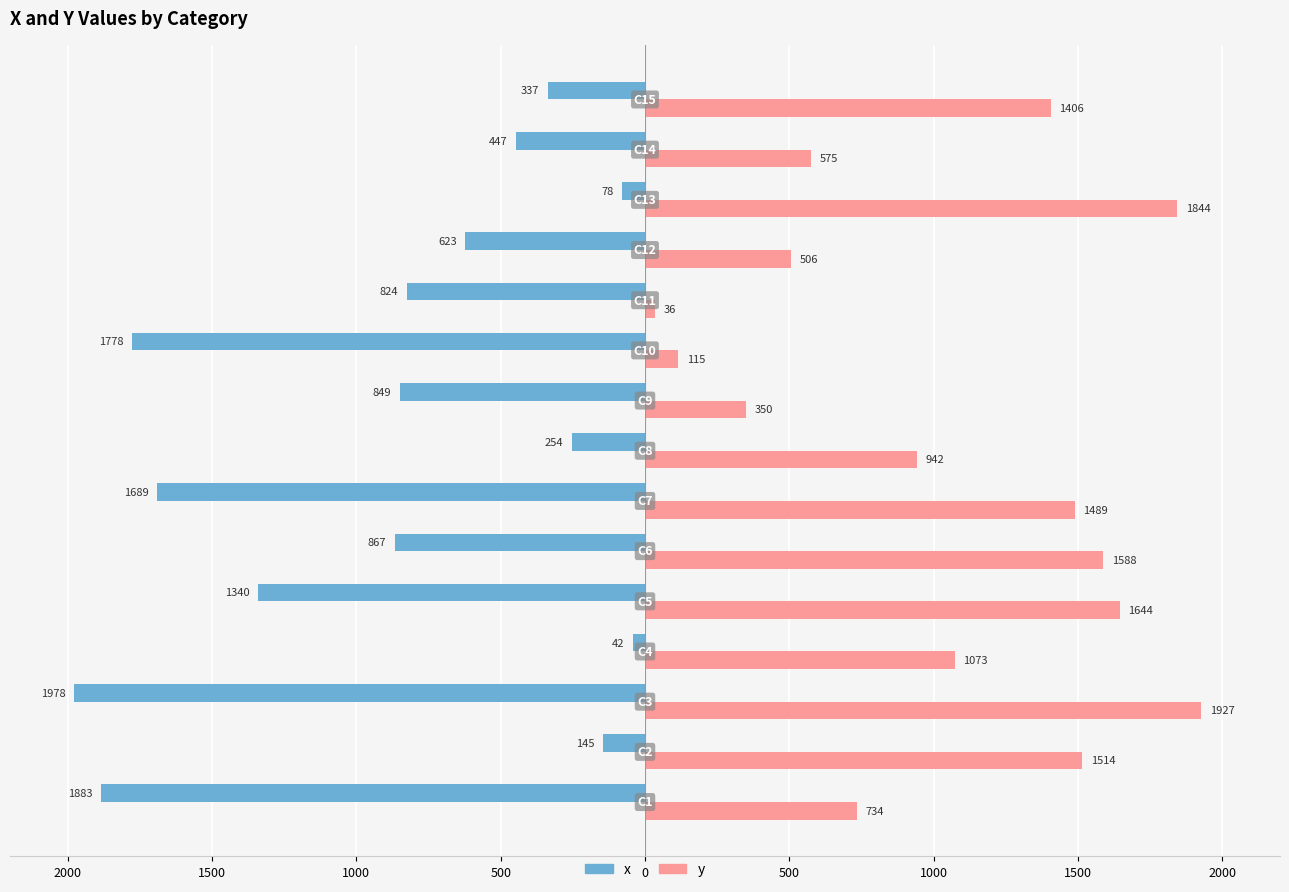

What are all the series names shown in the legend?

x, y